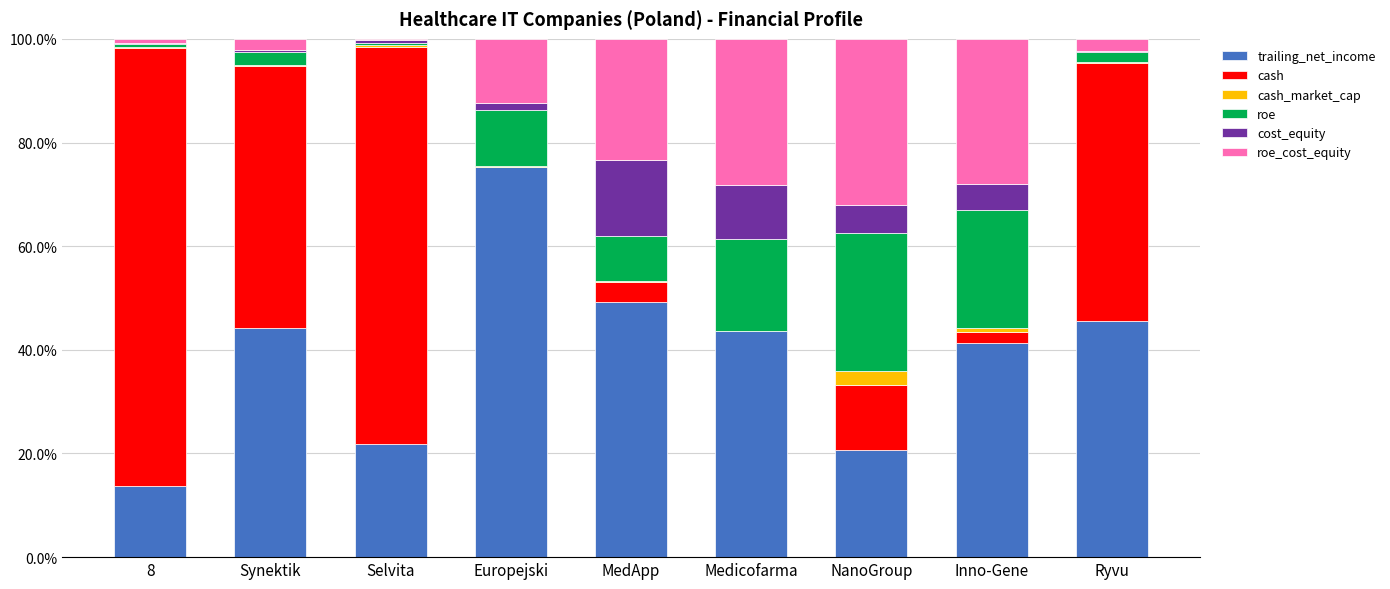

What is the highest value of the trailing_net_income series?

75.3